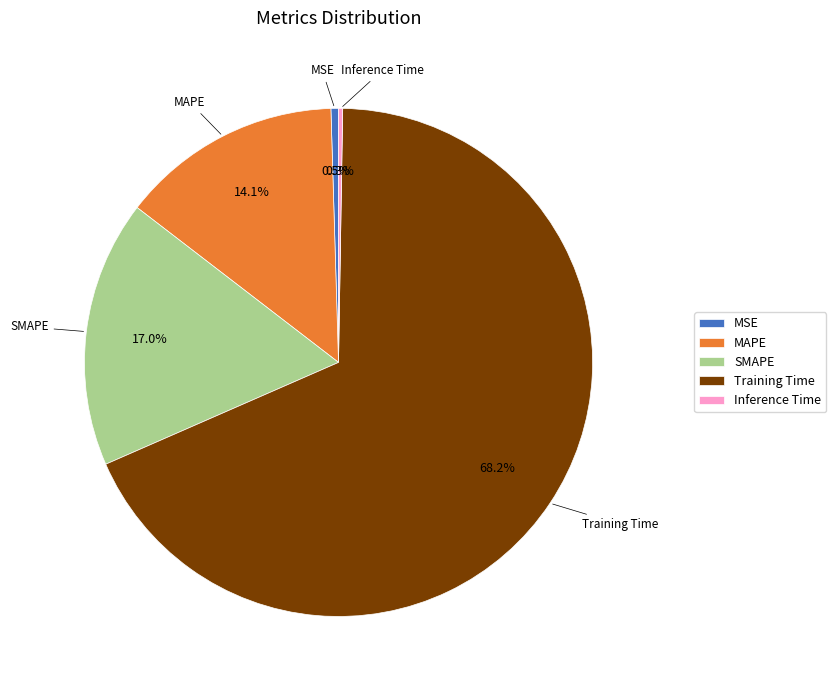

What is the largest slice in the pie chart?

Training Time